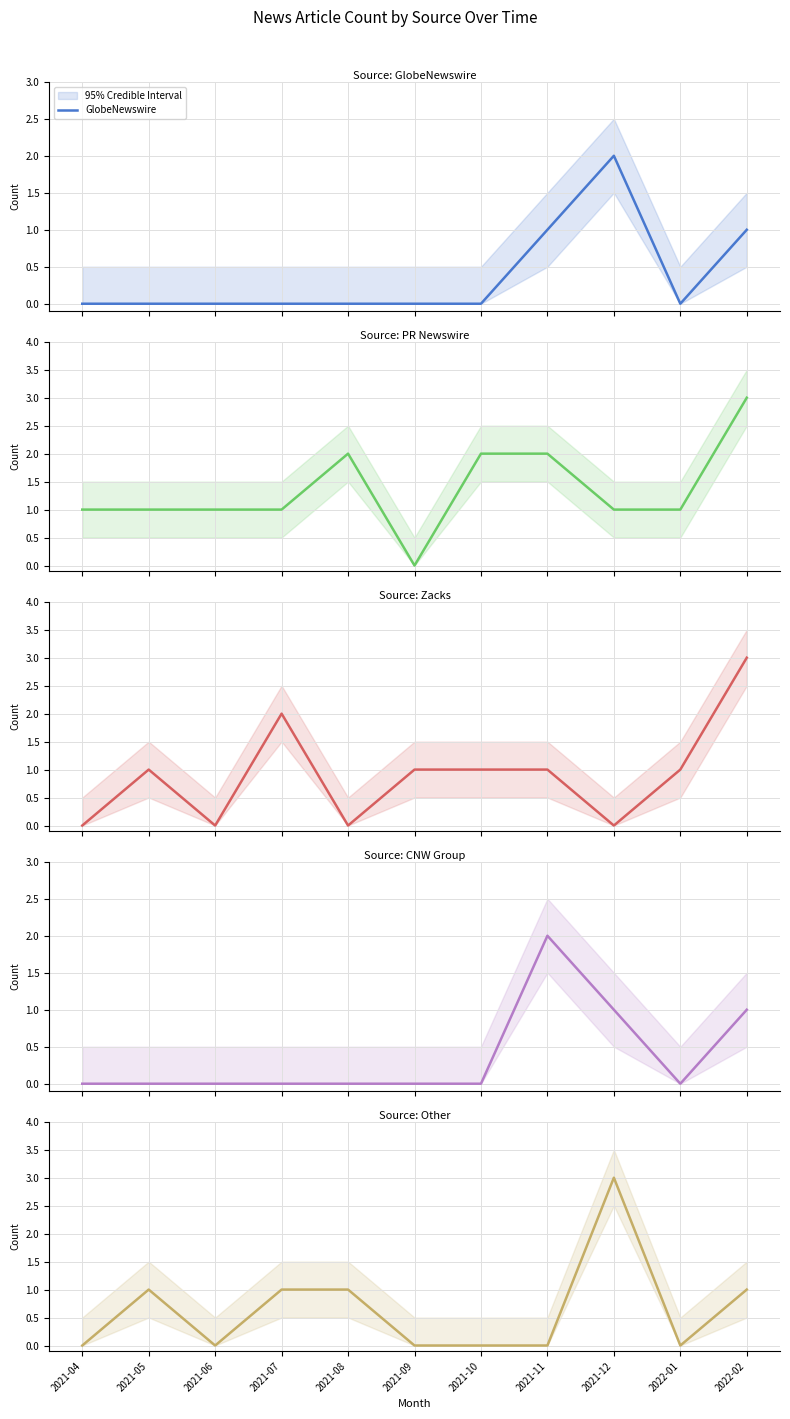

Does the chart have visible grid lines?

Yes